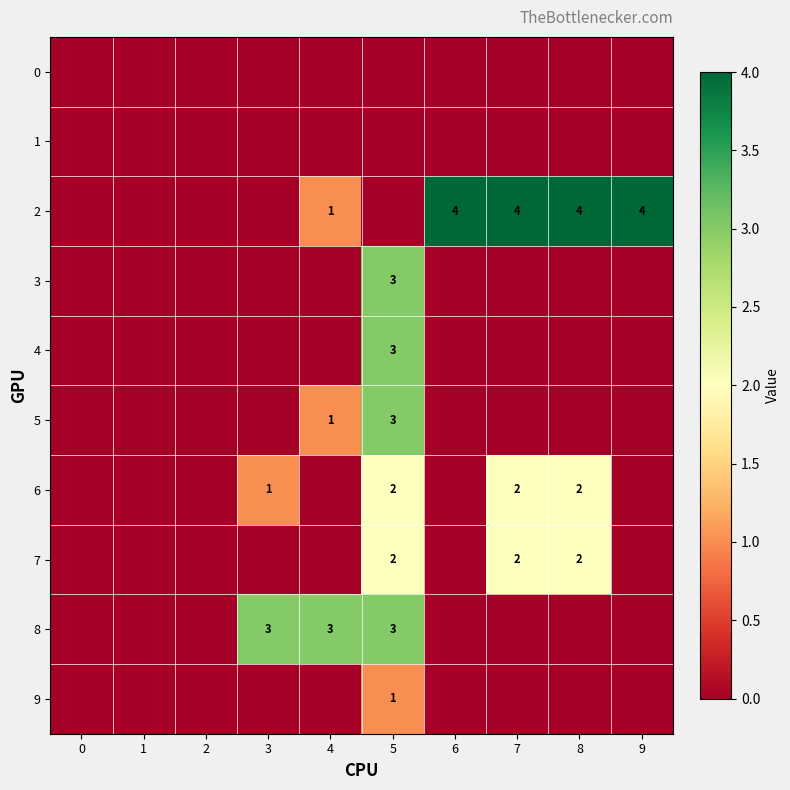

How many data points does each series have?

10